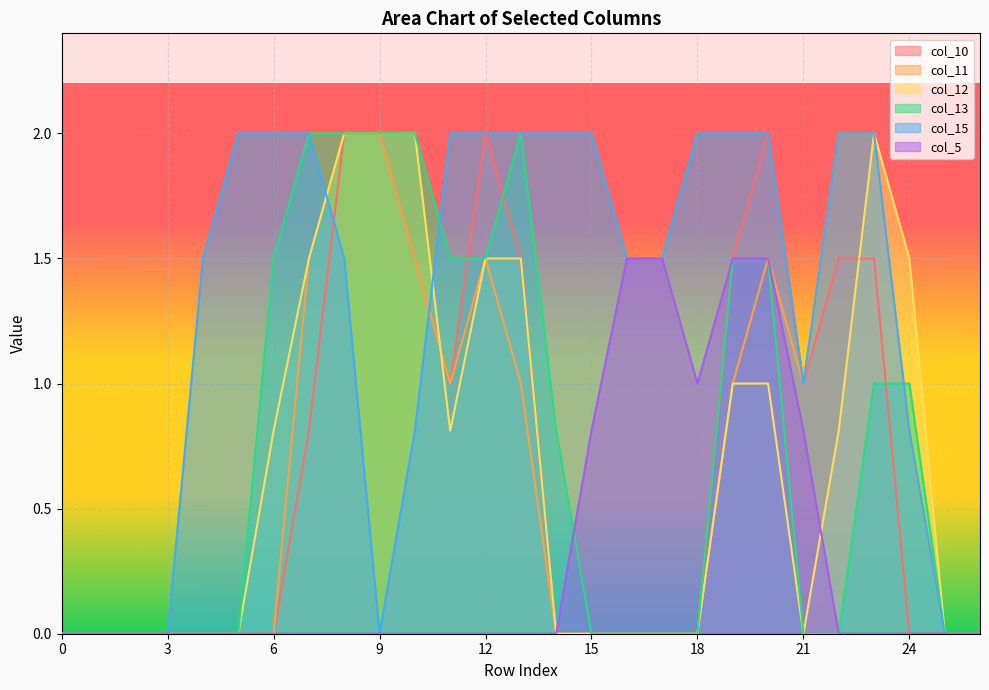

Between 5 and 6, which is larger?

5